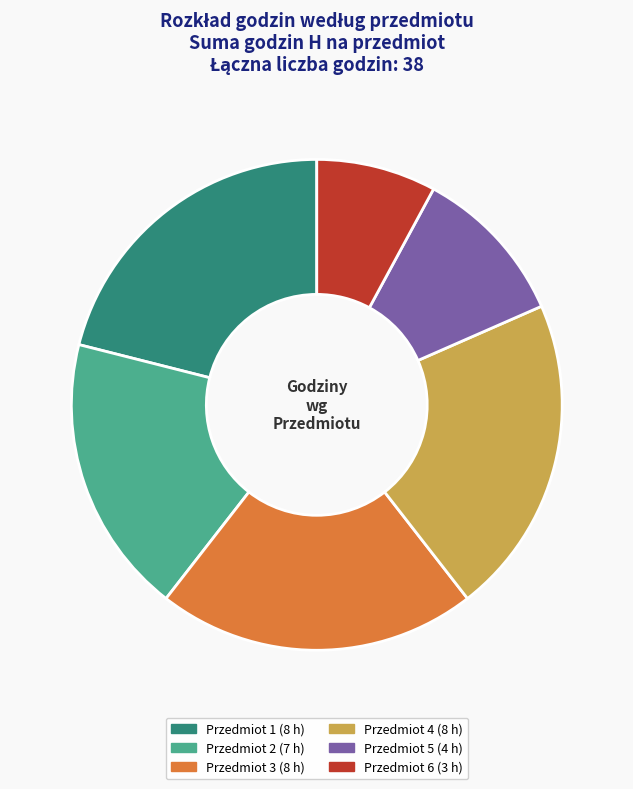

To the nearest percent, what is the average slice percentage?

17%